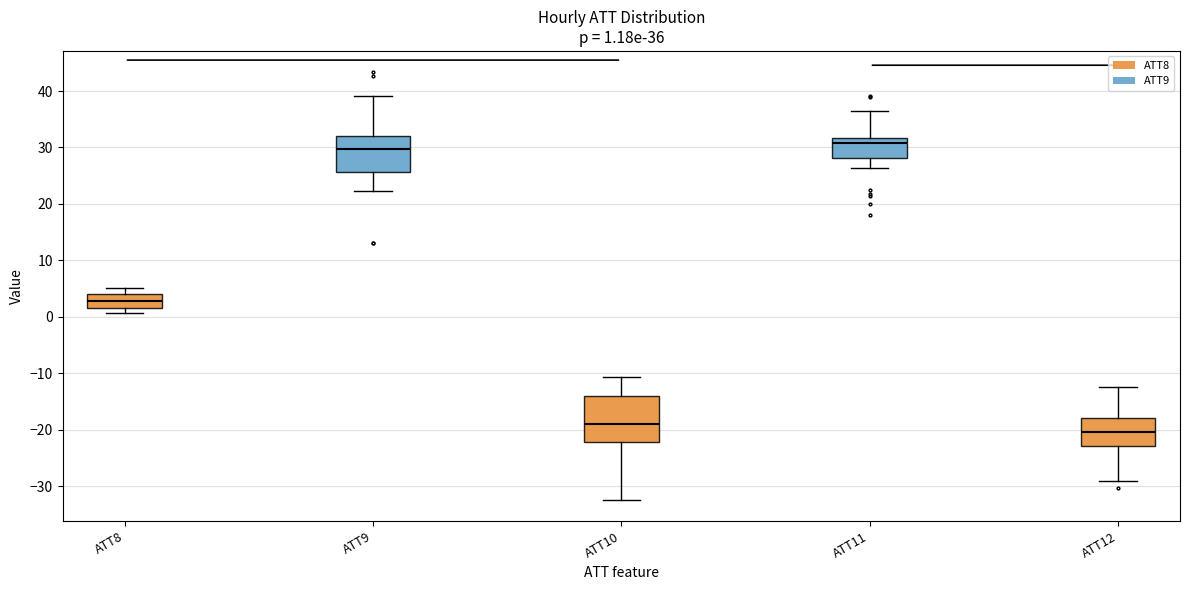

Comparing the boxes themselves (not the whiskers), which one is the tallest?

ATT10